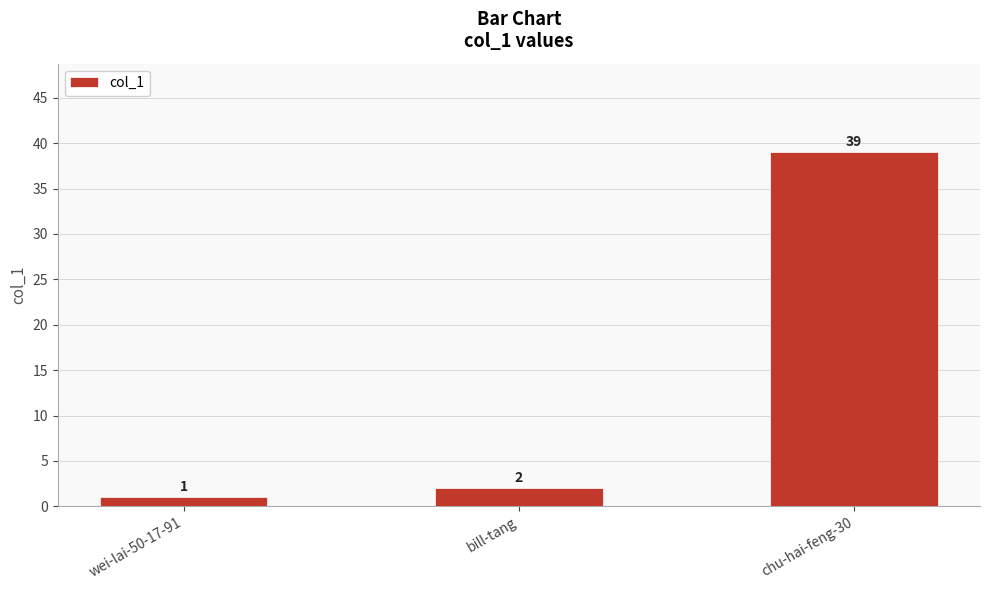

What is the label of the 3rd bar from the right?

wei-lai-50-17-91